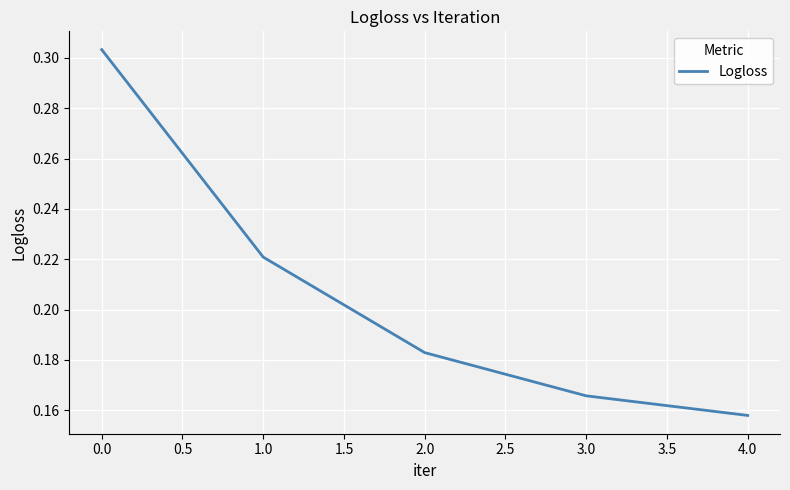

Rank the categories by value from lowest to highest.

4.0, 3.0, 2.0, 1.0, 0.0